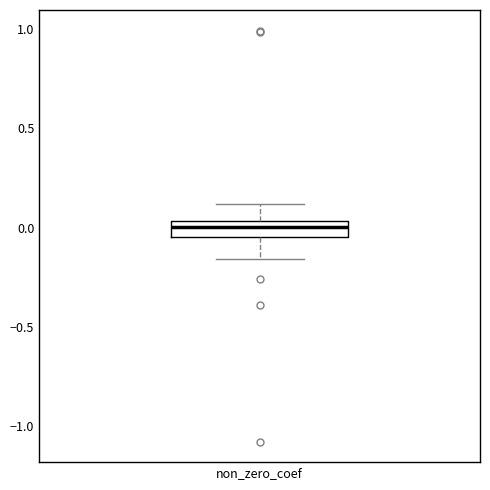

Transcribe this box plot: give where the median line is, the range the box spans, and where the two whiskers end, as read against the y-axis. The values are not printed on the chart, so give them approximately, as read against the axis.

median 0.00, box -0.05 to 0.05, whiskers -0.15 to 0.10